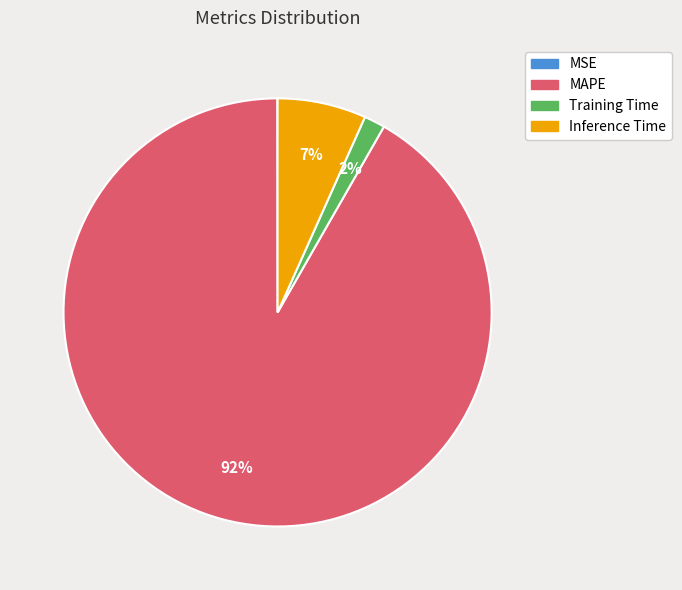

True or false: Inference Time accounts for 7% of the total.

True